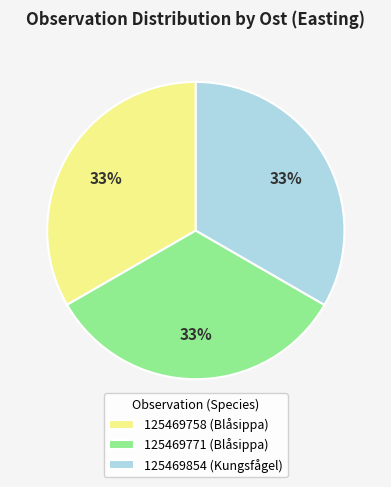

Is it true that 125469758 (Blåsippa) is 21% of the pie?

False